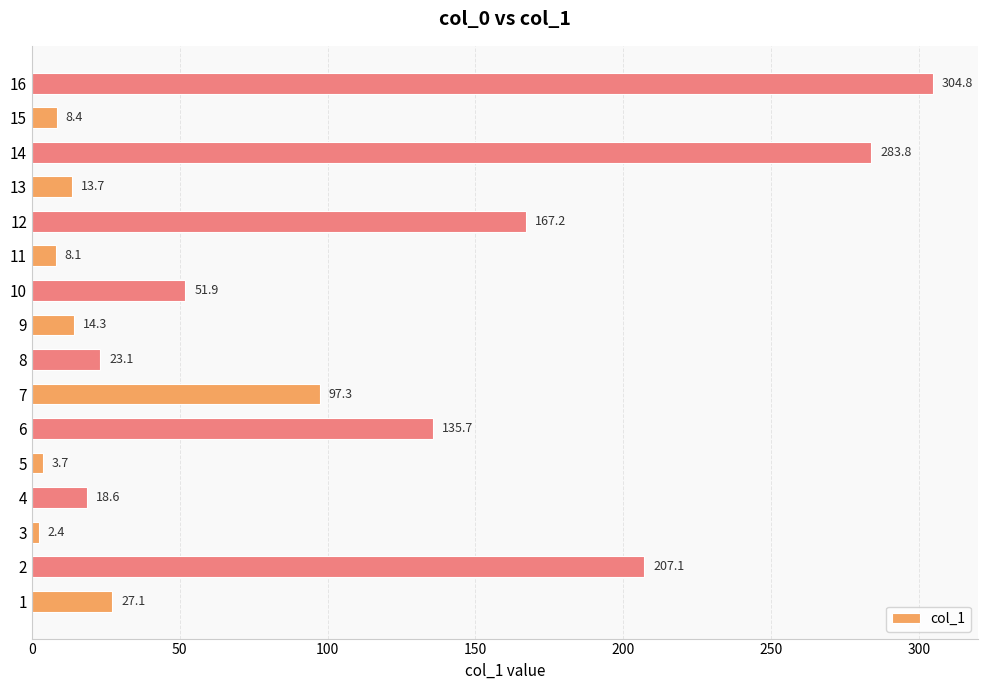

Which has a higher value, 12 or 8?

12